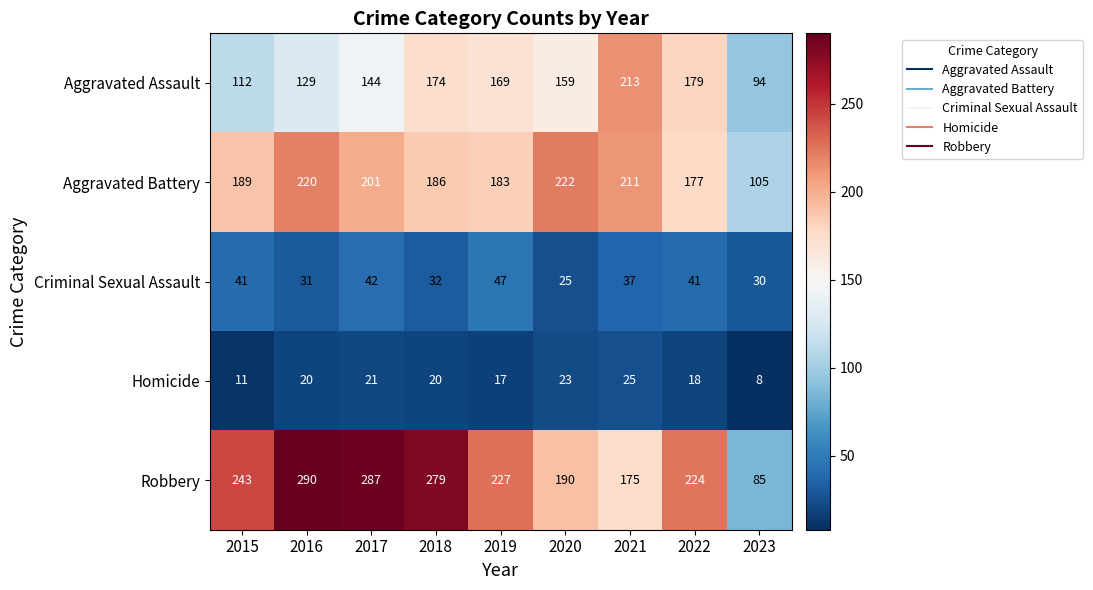

What is the difference between the maximum and minimum values in the Robbery series?

205